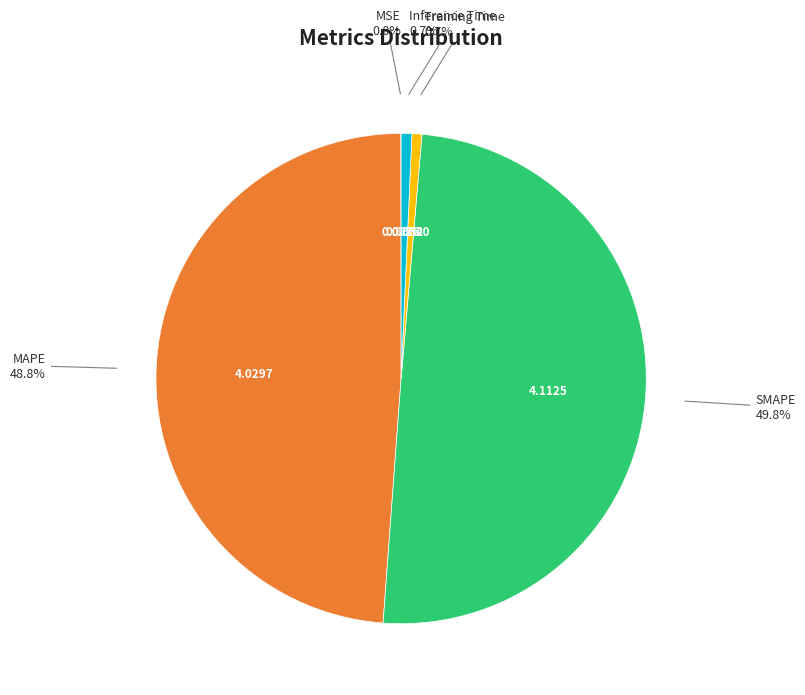

Do SMAPE and Inference Time together represent more than half of the pie?

Yes